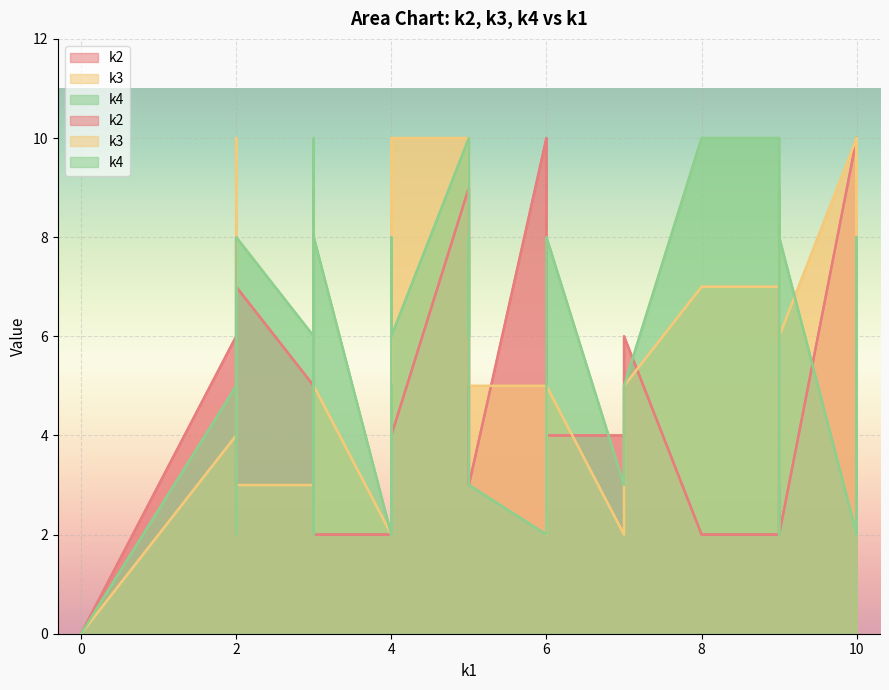

Reading right to left, transcribe all the data shown in this chart.

k2: 5	4	10	2	9	6	2	10	2	6	3	10	9	7	7	6	9	10	5	3	2	2	4	8	4	2	7	3	9	3	8	2	3	4	2	7	2	6	2	0
k3: 8	10	6	4	10	10	5	10	6	8	3	10	10	2	3	5	7	5	3	4	4	7	2	8	6	2	4	2	9	5	3	7	8	5	6	2	10	4	4	0
k4: 9	6	6	5	10	8	8	8	10	9	9	2	6	8	8	5	2	2	6	6	5	10	3	2	8	2	2	5	2	3	2	10	8	8	8	2	7	5	5	0